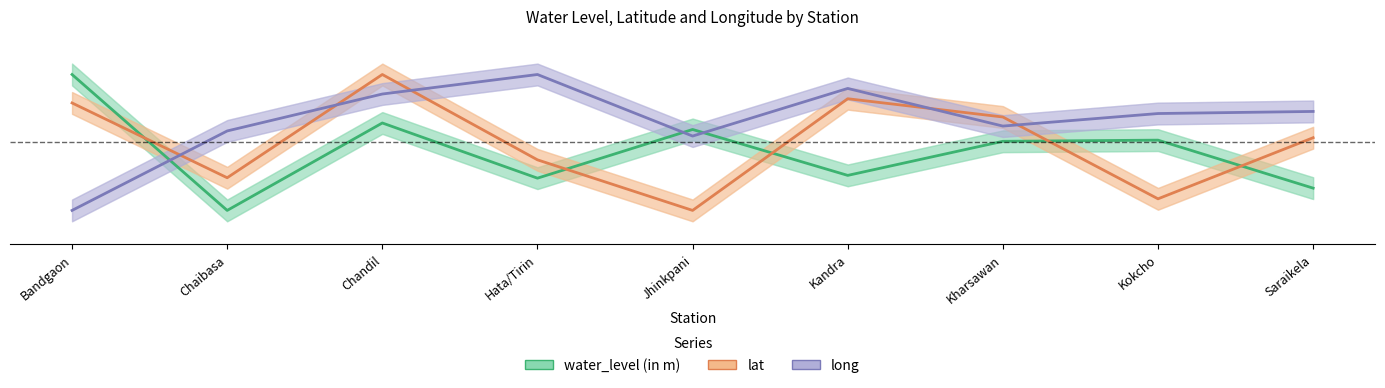

What is the sum of all water_level (in m) values?

3.9